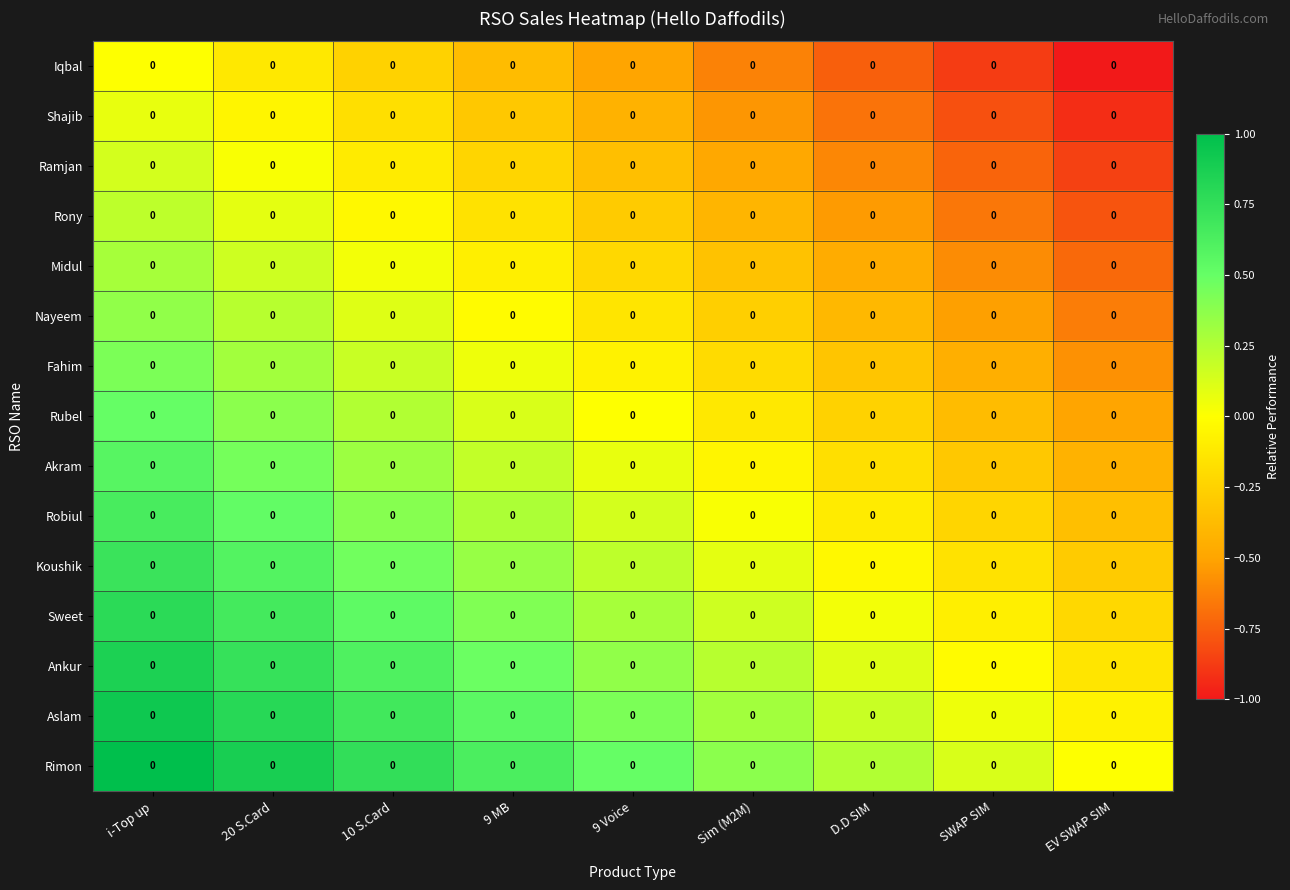

How many series are shown in this chart?

15